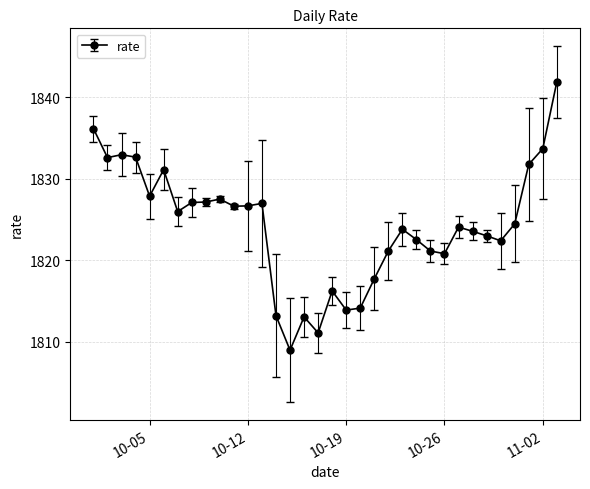

What is the sum of all values?

62024.6